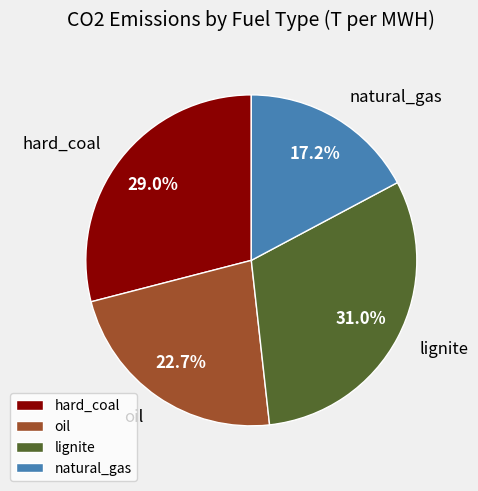

Does natural_gas represent more than half of the total?

No